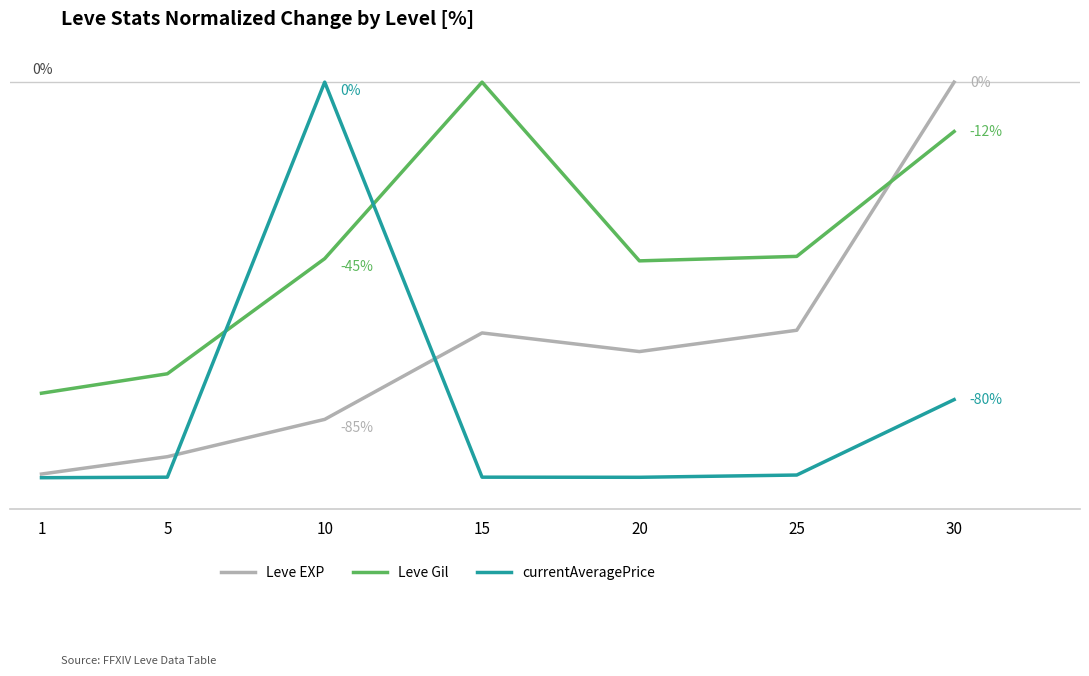

What is the sum of all Leve Gil values?

-298.7